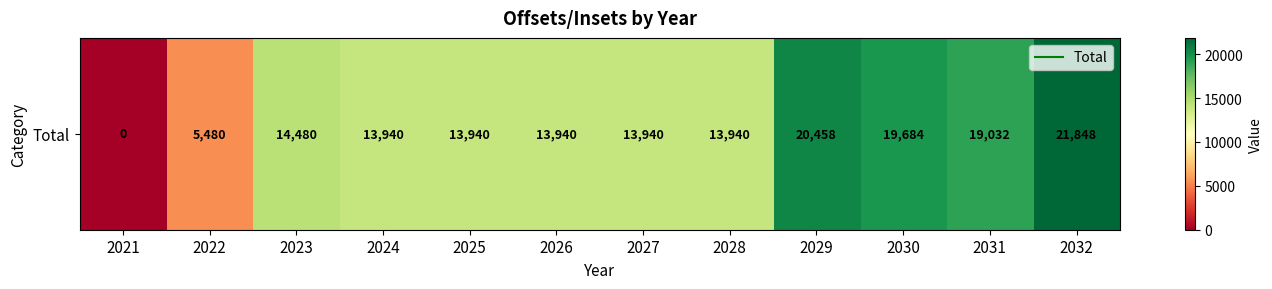

Rank the categories by value from highest to lowest.

2032, 2029, 2030, 2031, 2023, 2024, 2025, 2026, 2027, 2028, 2022, 2021